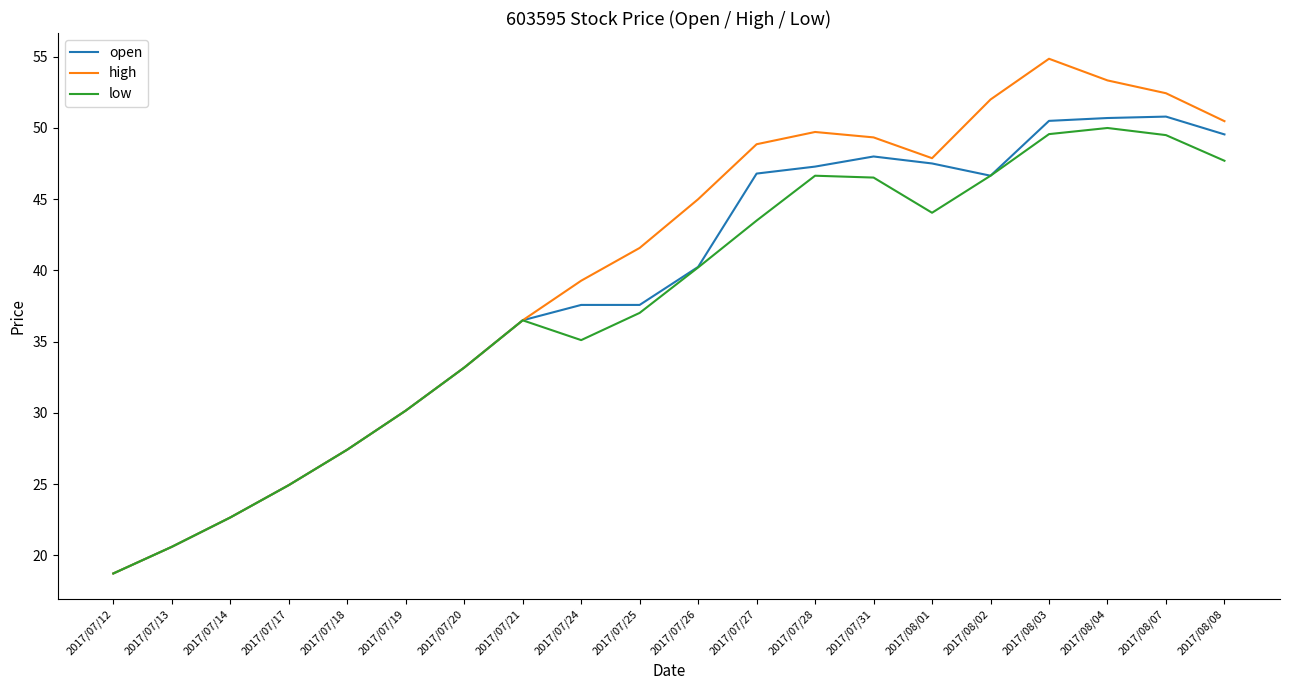

What position from the left is 2017/07/14?

3